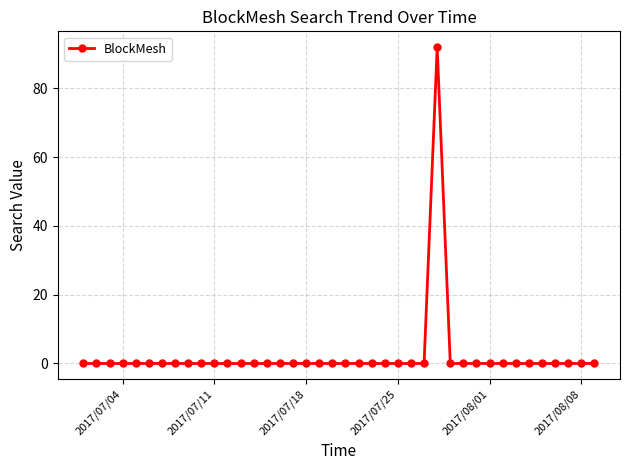

True or false: there are more than 0 points higher than both neighbors.

True